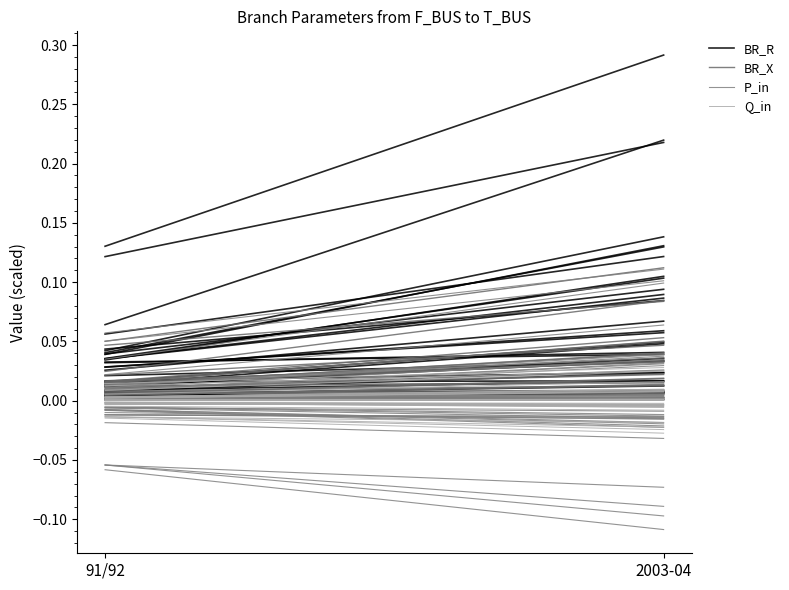

Which series has the largest range (max minus min)?

BR_R